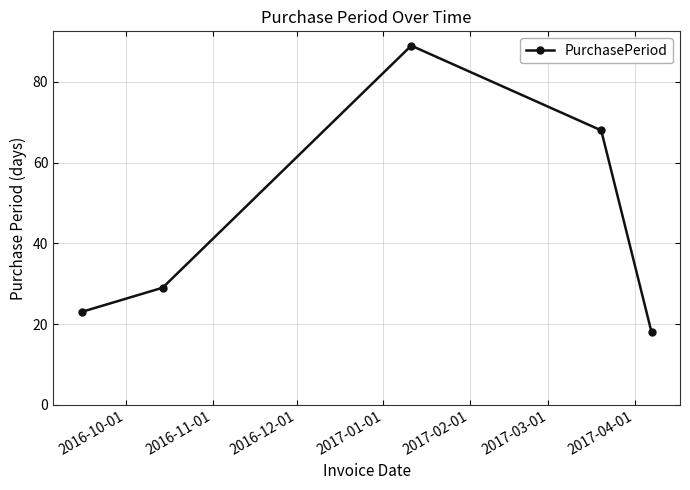

Does the chart display data point markers on the line(s)?

Yes